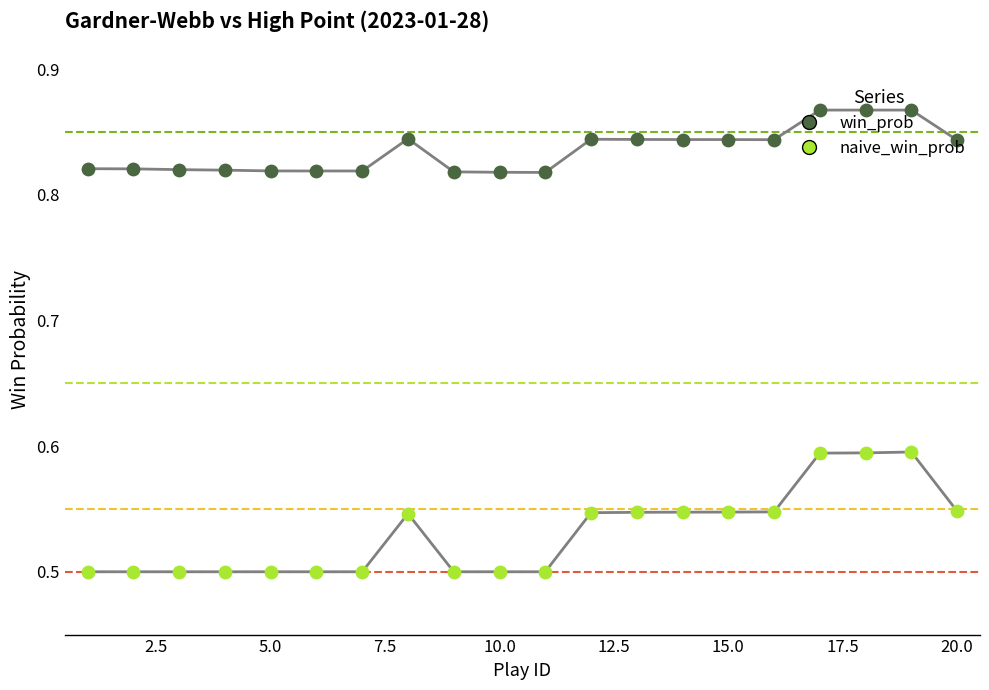

Which series has the widest spread of Y values?

naive_win_prob